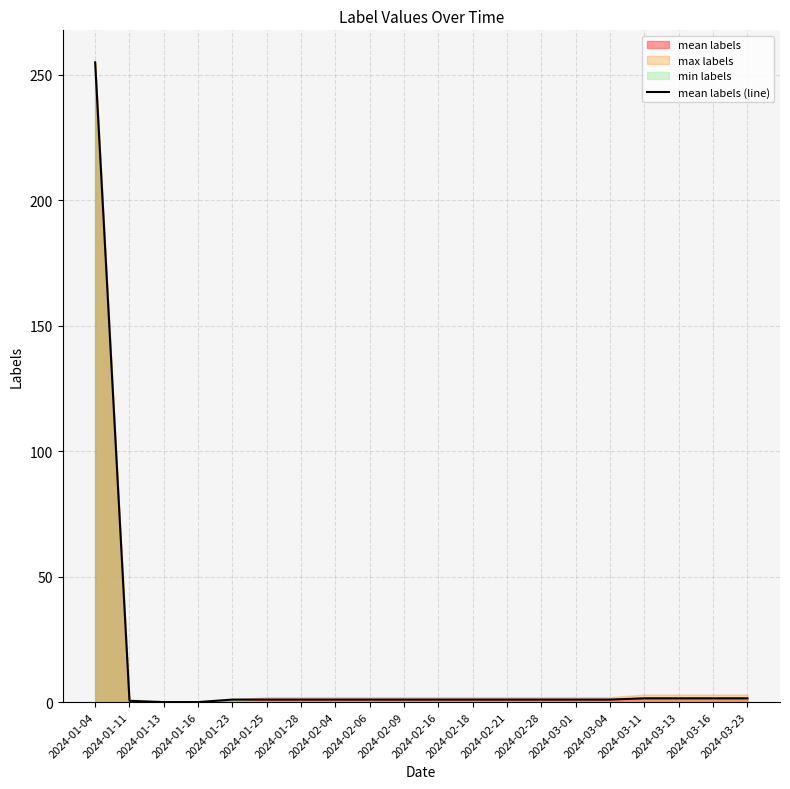

The value at 2024-01-25 is 1.0. True or false?

True